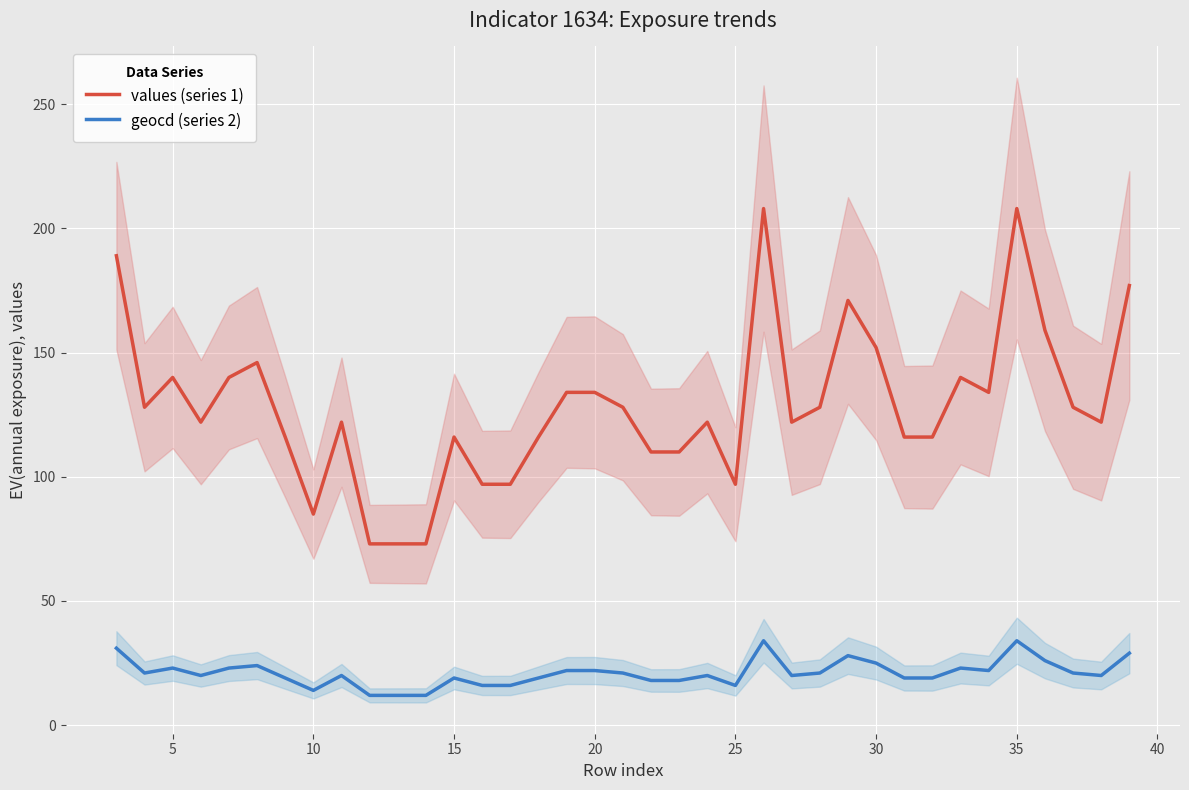

Which series changed the most between 0 and 13?

values (series 1)